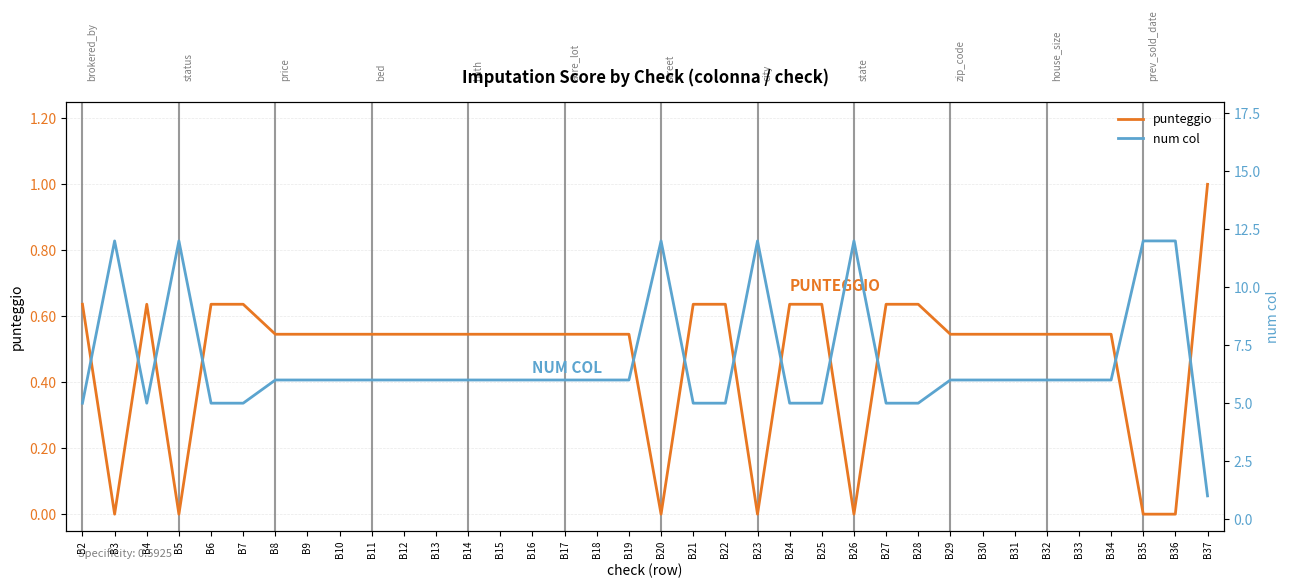

How many values in punteggio are above zero?

29